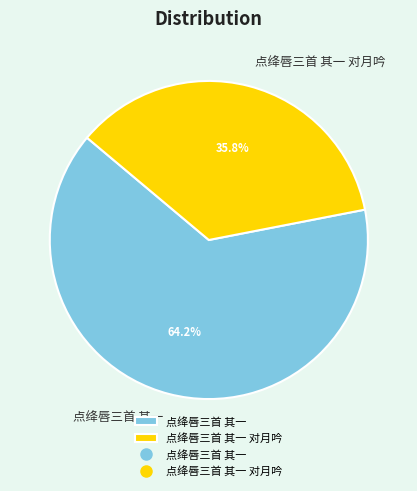

Which slice is the smallest?

点绛唇三首 其一 对月吟